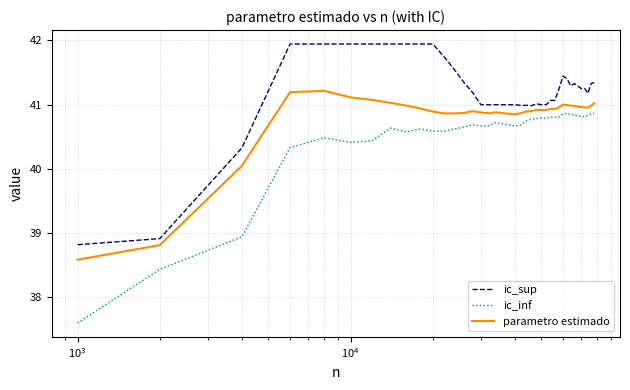

Does the chart display data point markers on the line(s)?

No